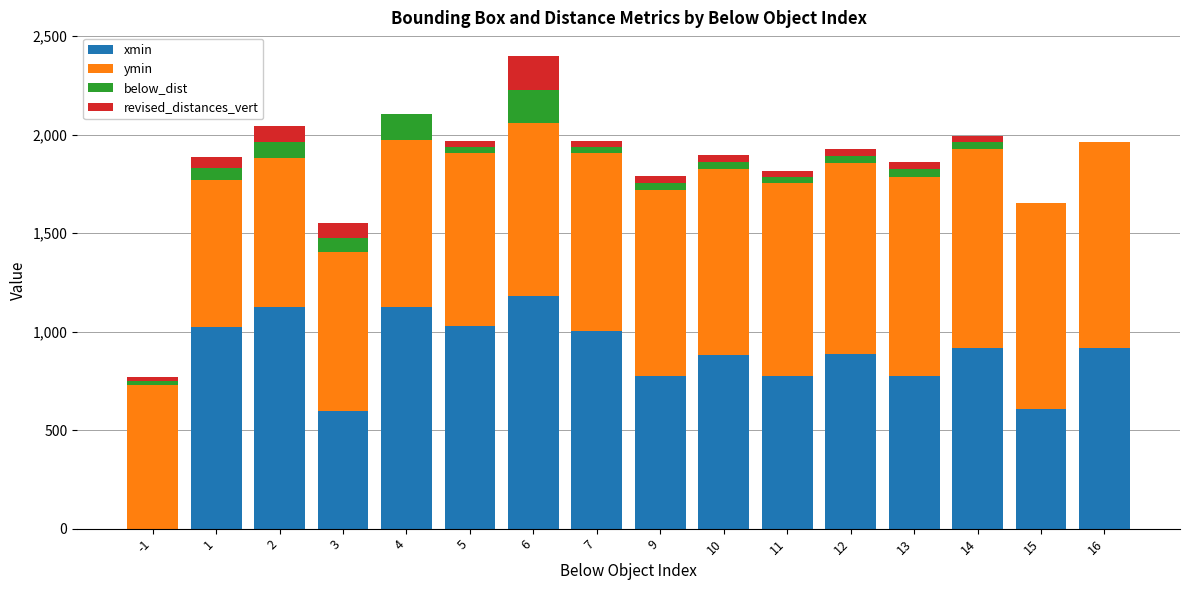

The value of xmin at 4 is 1502.0. True or false?

False